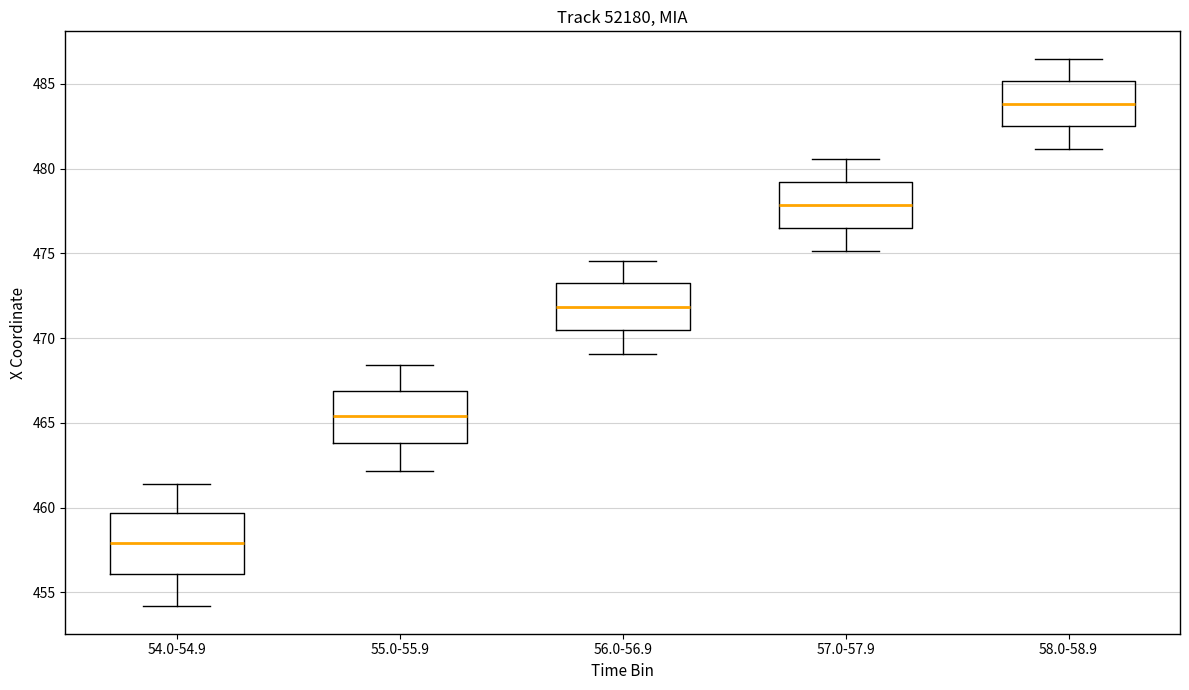

Reading left to right, transcribe this box plot: for each box, give where its median line is, the range the box spans, and where its two whiskers end, as read against the y-axis. The values are not printed on the chart, so give them approximately, as read against the axis.

54.0-54.9: median 458.0, box 456.0 to 459.5, whiskers 454.0 to 461.5
55.0-55.9: median 465.5, box 464.0 to 467.0, whiskers 462.0 to 468.5
56.0-56.9: median 472.0, box 470.5 to 473.0, whiskers 469.0 to 474.5
57.0-57.9: median 478.0, box 476.5 to 479.0, whiskers 475.0 to 480.5
58.0-58.9: median 484.0, box 482.5 to 485.0, whiskers 481.0 to 486.5